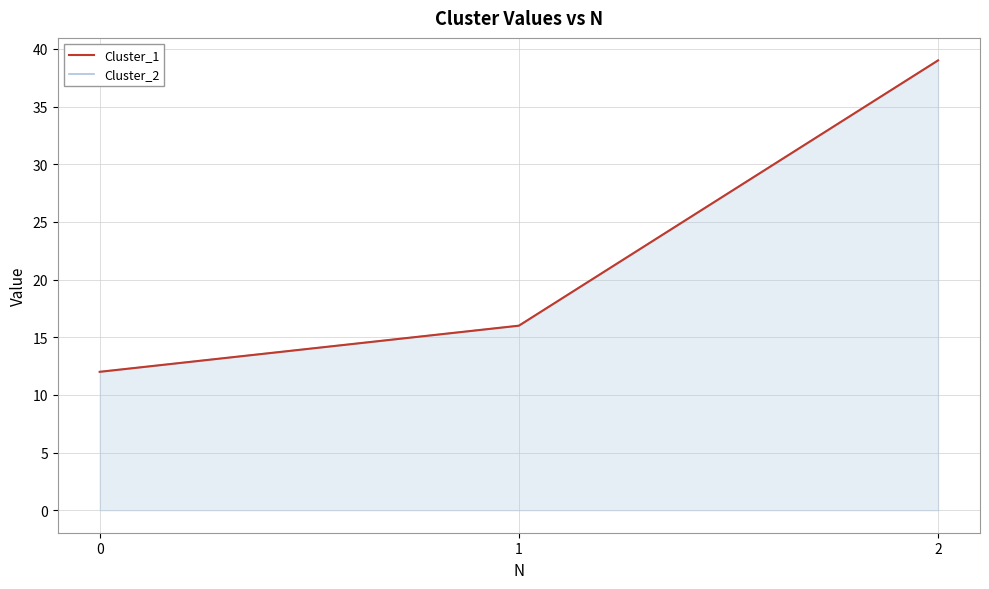

The Cluster_1 series shows 27 at 2. True or false?

False